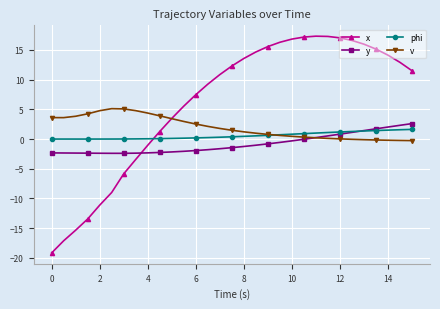

What is the greatest value displayed?

17.3